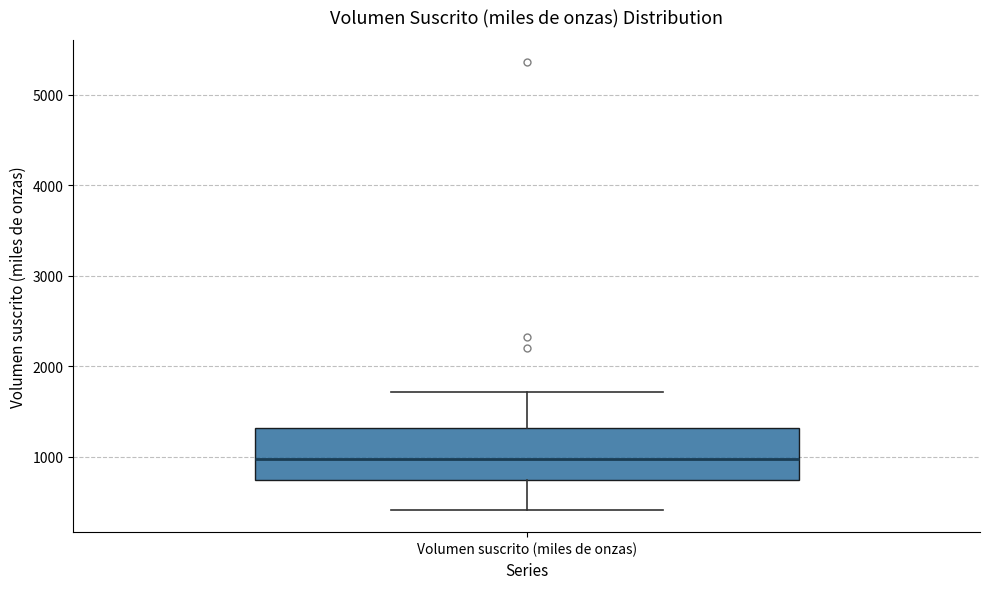

Transcribe this box plot: give where the median line is, the range the box spans, and where the two whiskers end, as read against the y-axis. The values are not printed on the chart, so give them approximately, as read against the axis.

median 1000, box 700 to 1300, whiskers 400 to 1700